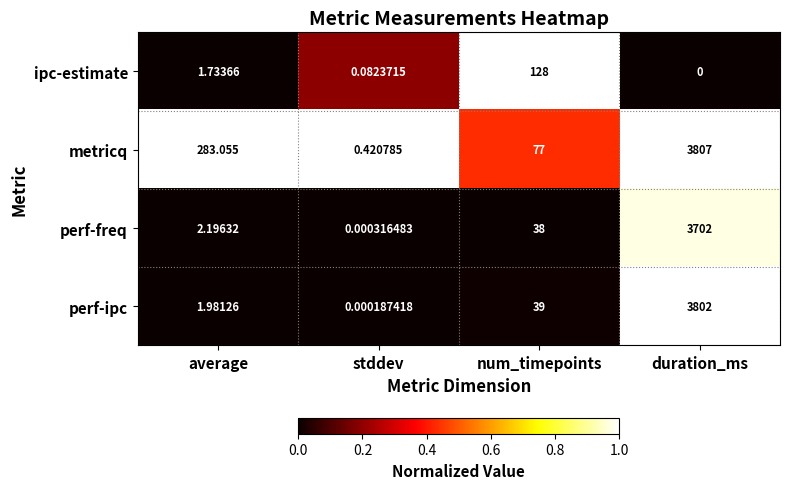

Rank the categories by metricq value from highest to lowest.

duration_ms, average, num_timepoints, stddev